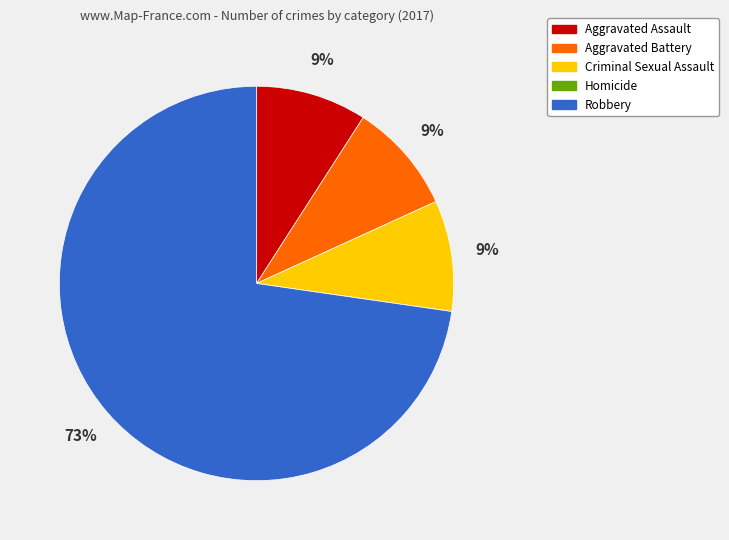

To the nearest percent, what percentage of the pie is Aggravated Assault?

9%